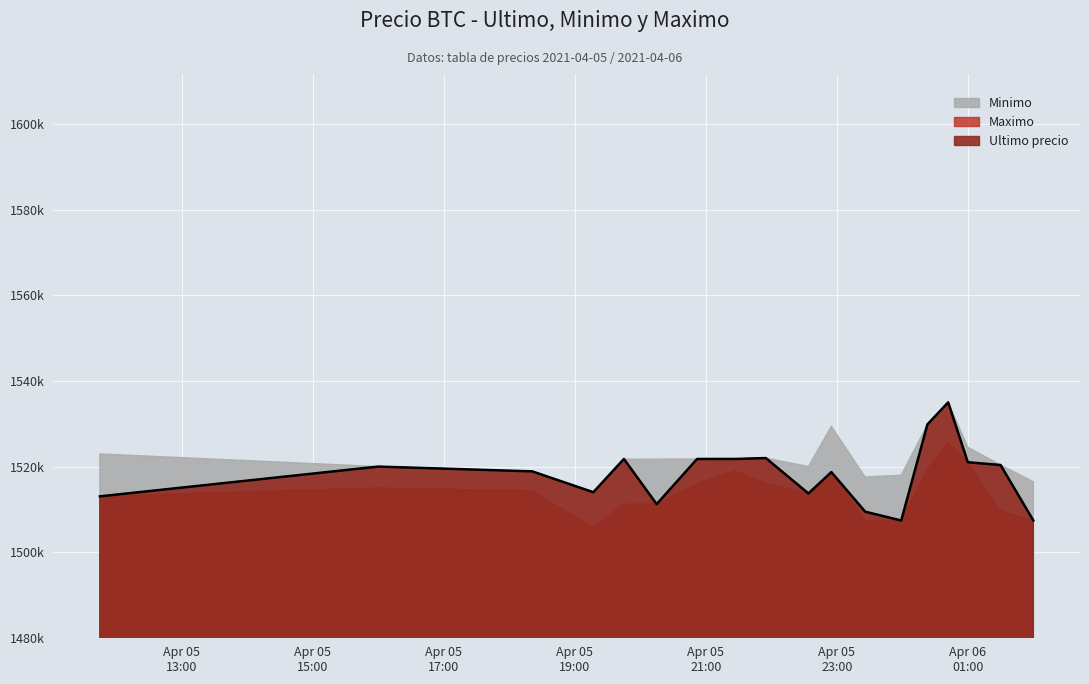

What position from the right is 2021-04-06 00:42?

4